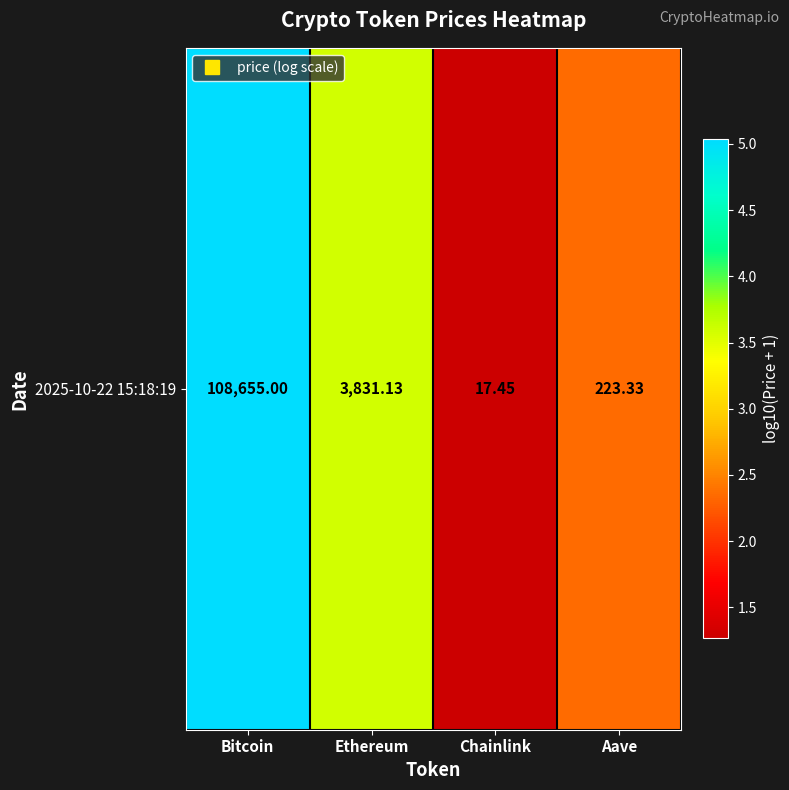

What is the difference between the second highest and second lowest values?

1.2